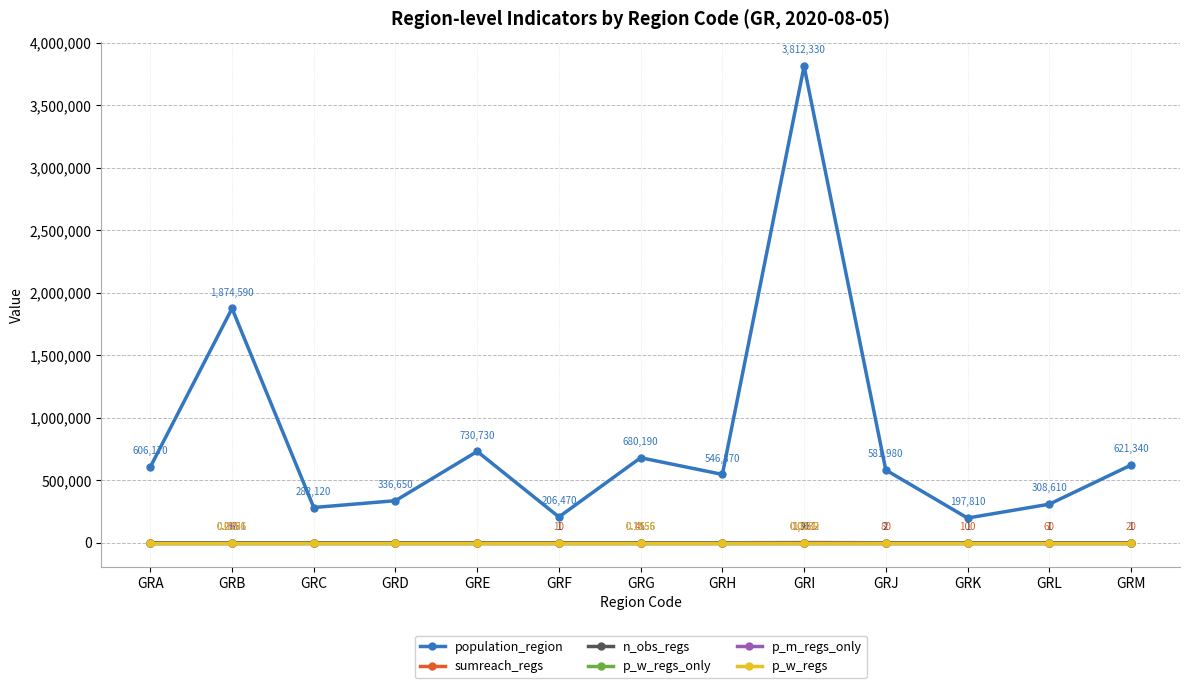

At how many categories does at least one series exceed 1301417?

2